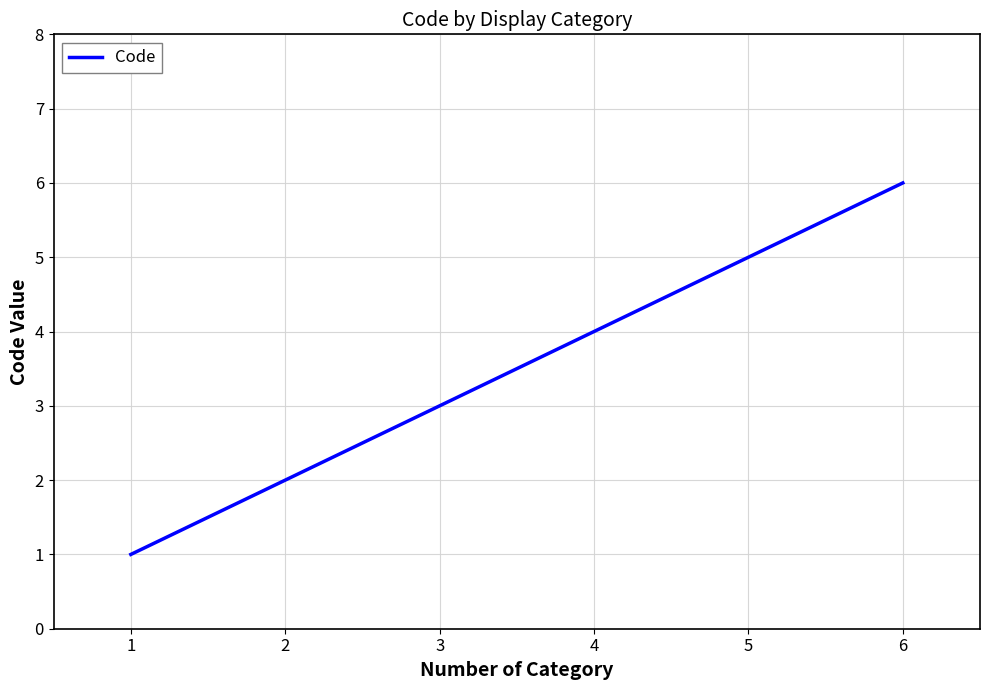

What is the difference between the maximum and minimum values?

5